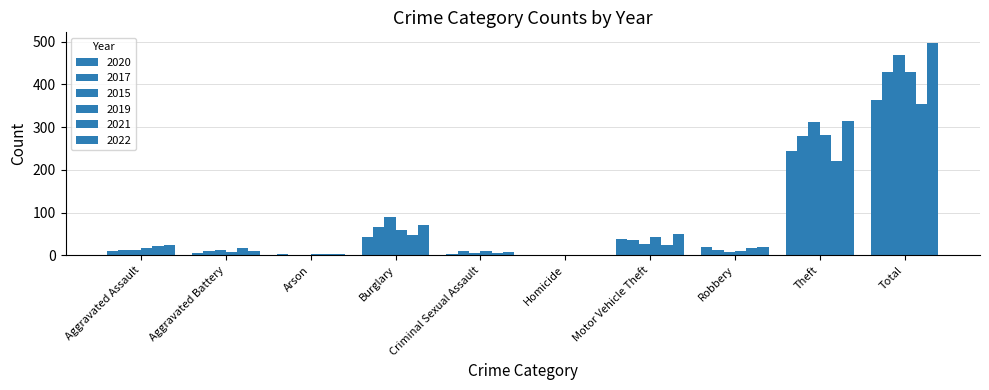

List the labels in order of 2017 value, largest first.

Total, Theft, Burglary, Motor Vehicle Theft, Robbery, Aggravated Assault, Aggravated Battery, Criminal Sexual Assault, Arson, Homicide